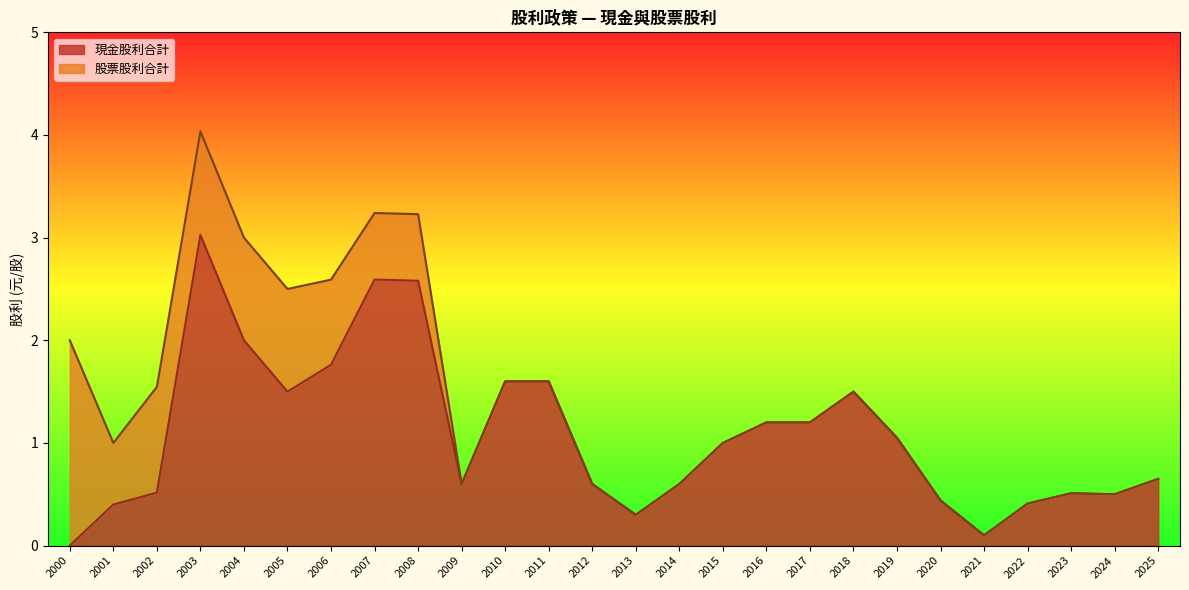

What are all the series names shown in the legend?

現金股利合計, 股票股利合計